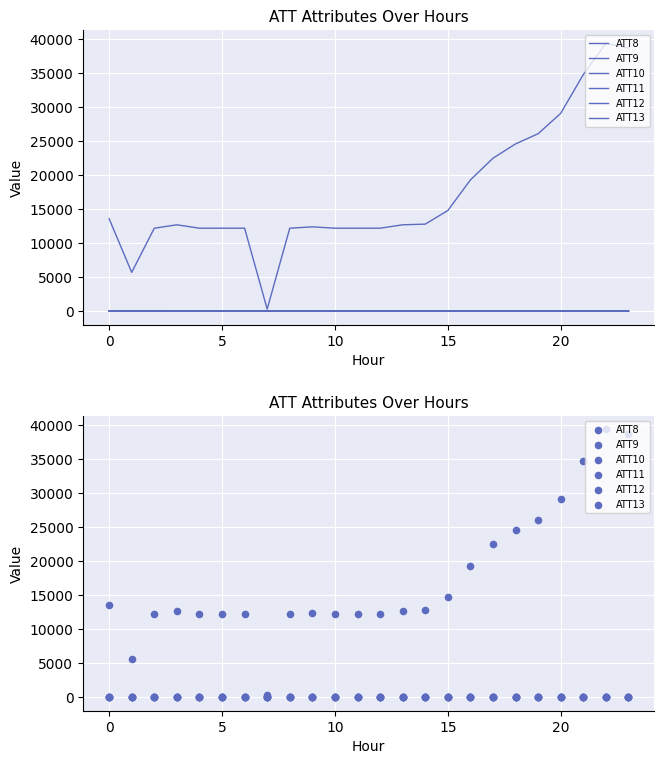

What is the total value across all series at 19?

26101.3